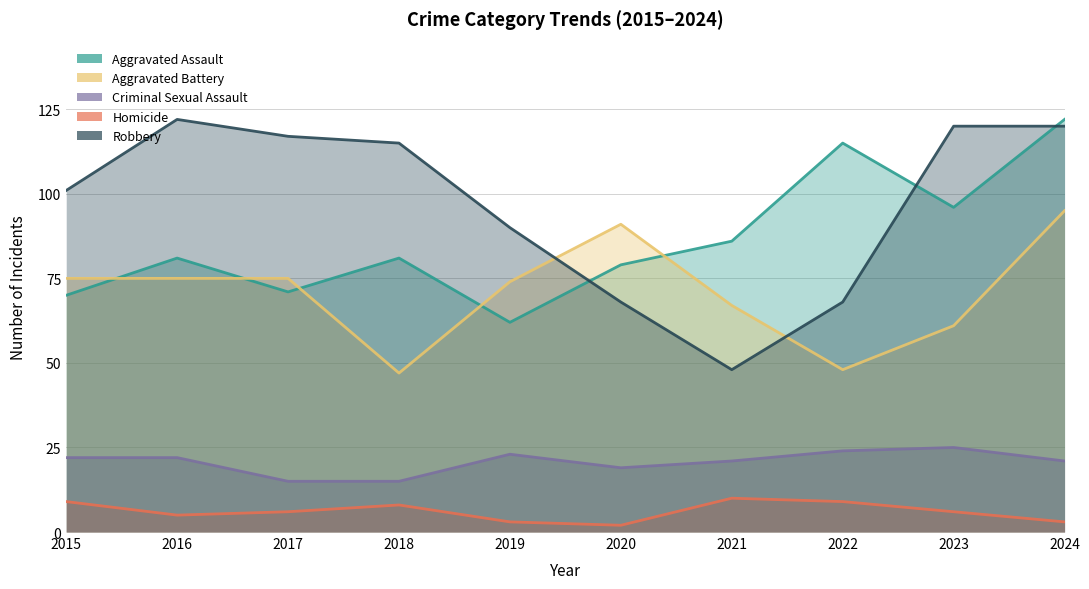

In Criminal Sexual Assault, how many points are higher than both neighbors (excluding endpoints)?

2